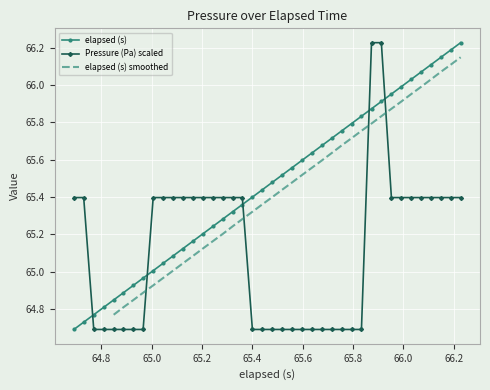

True or false: elapsed (s) has more than 0 interior local peaks.

False